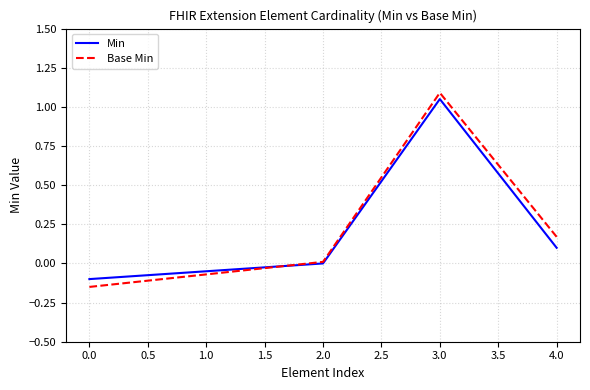

The Base Min series shows 1.5 at 3.0. True or false?

False